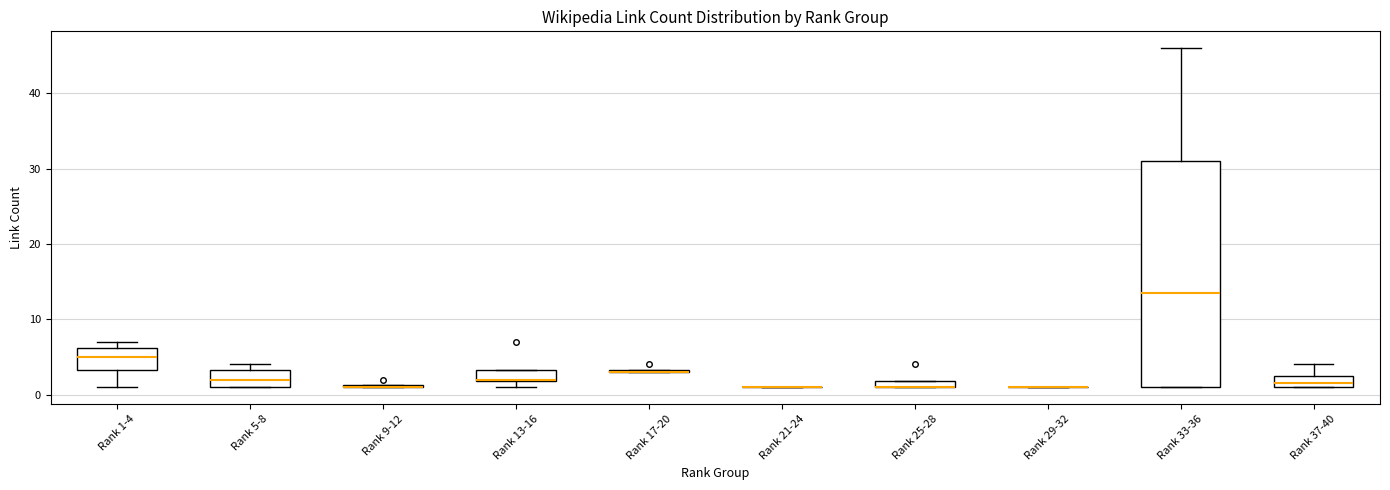

Which box is the tallest, from its lower edge to its upper edge?

Rank 33-36